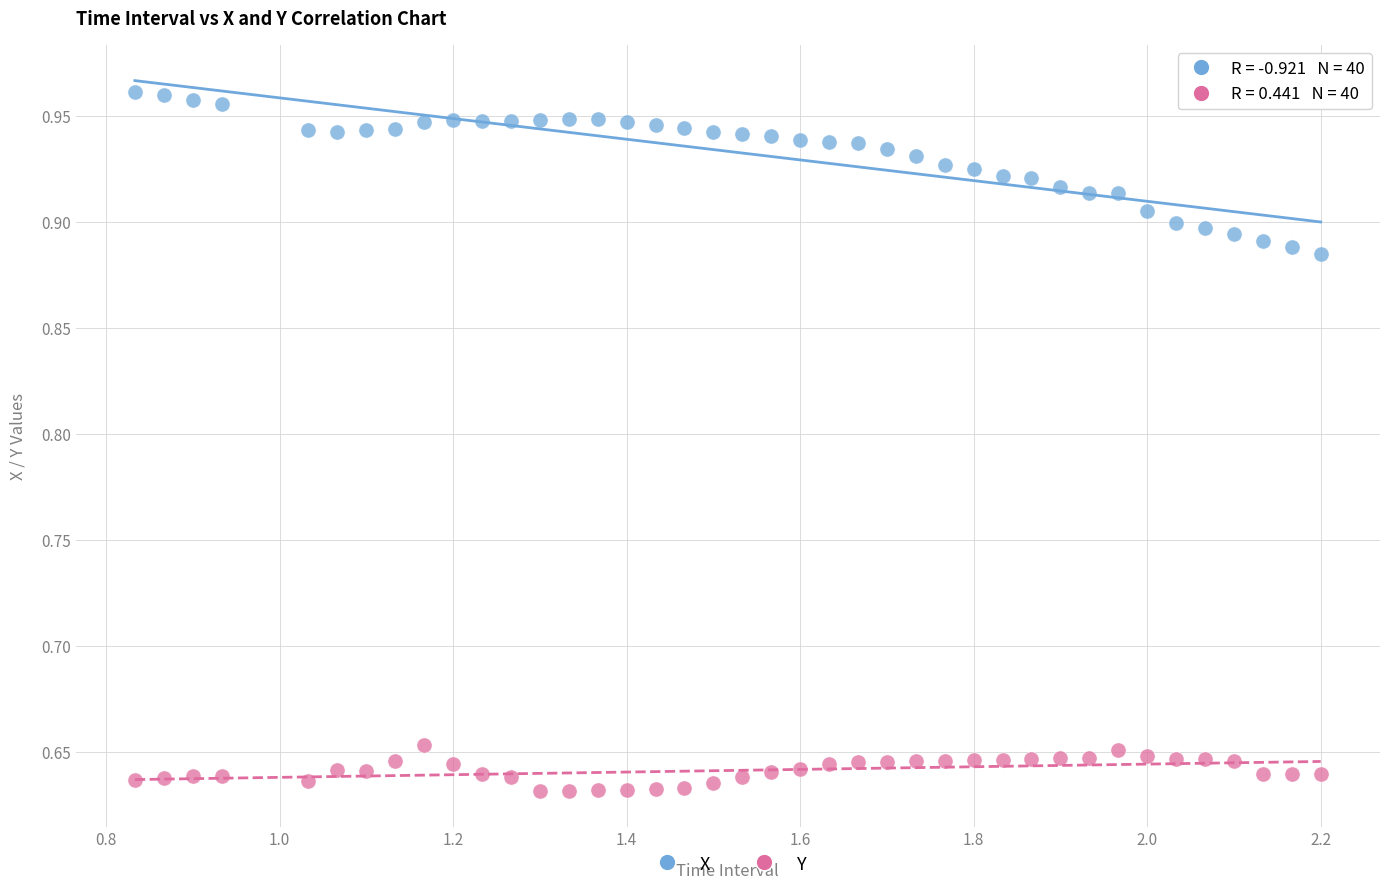

Across all data points, what is the range of Y values (max minus min)?

0.3